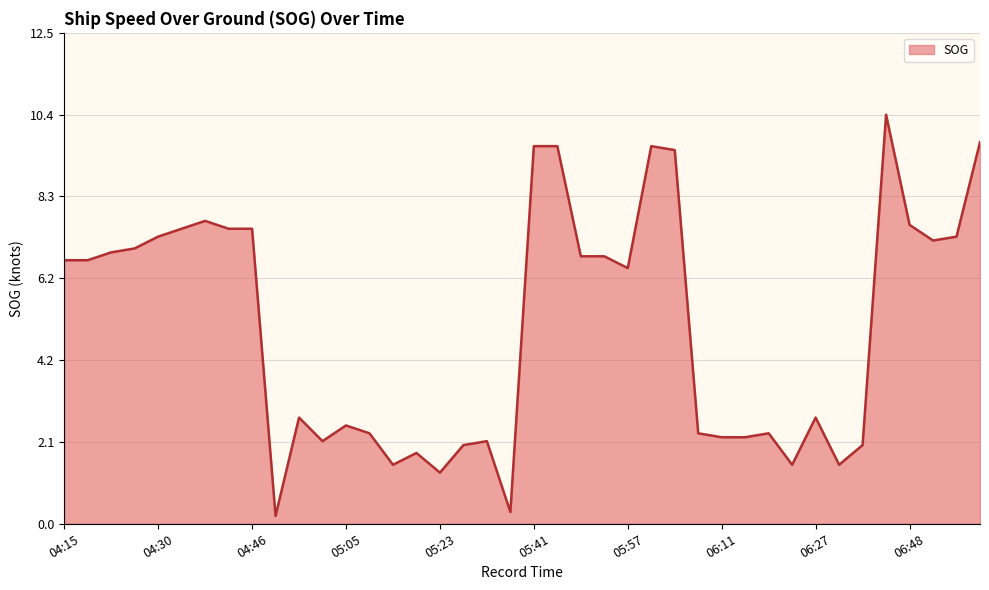

Reading left to right, transcribe all the data shown in this chart.

6.7	6.7	6.9	7.0	7.3	7.5	7.7	7.5	7.5	0.2	2.7	2.1	2.5	2.3	1.5	1.8	1.3	2.0	2.1	0.3	9.6	9.6	6.8	6.8	6.5	9.6	9.5	2.3	2.2	2.2	2.3	1.5	2.7	1.5	2.0	10.4	7.6	7.2	7.3	9.7